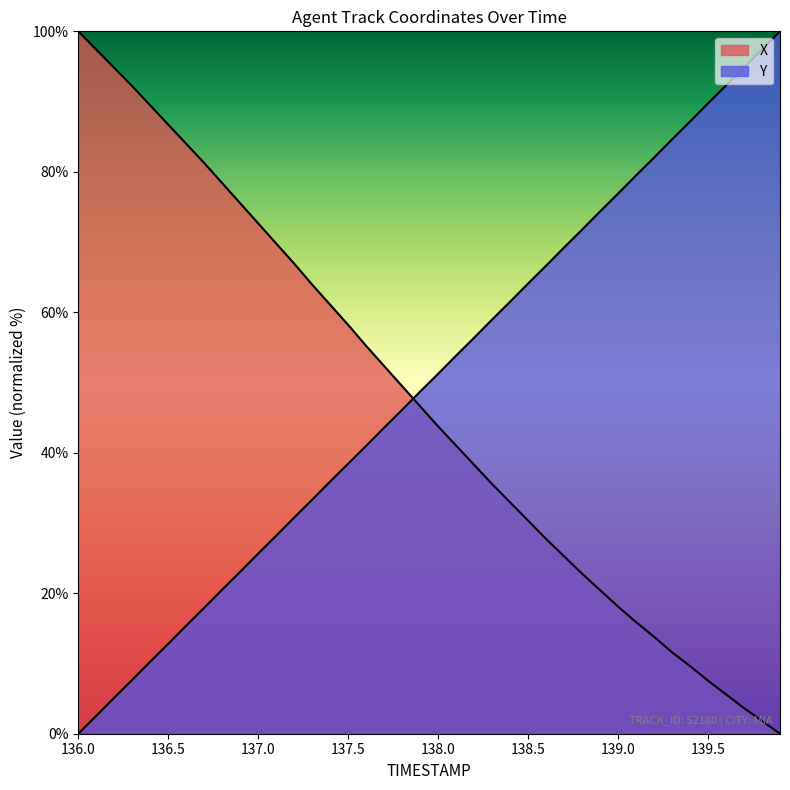

Where does the X series first go above 46?

136.0